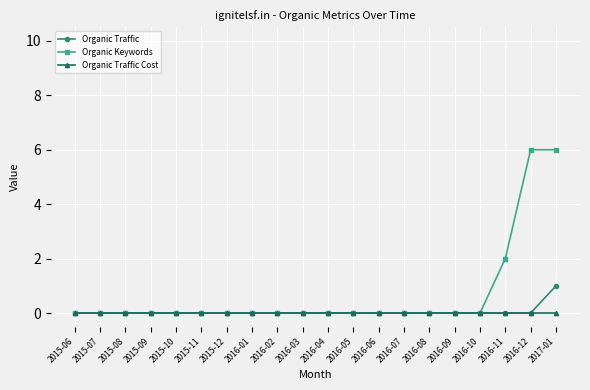

Does the chart have visible grid lines?

Yes